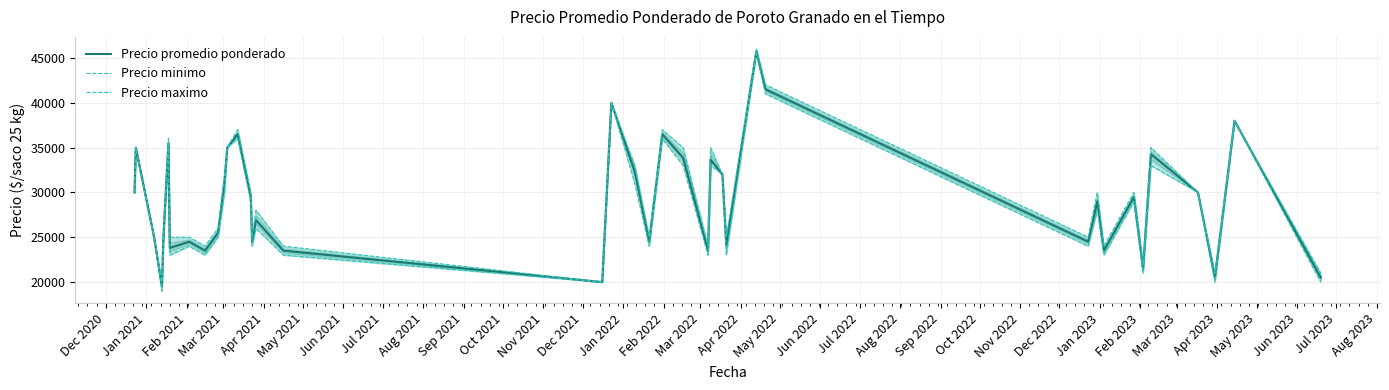

True or false: Precio minimo and Precio maximo cross at least once.

False